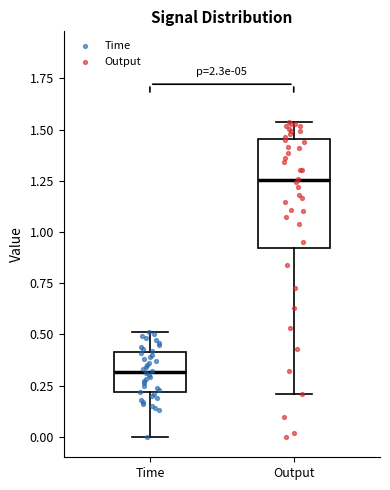

Reading left to right, read every box against the y-axis: the position of its median line, the range the box covers, and the ends of its whiskers. The values are not printed on the chart, so give them approximately, as read against the axis.

Time: median 0.30, box 0.20 to 0.40, whiskers 0.00 to 0.50
Output: median 1.25, box 0.90 to 1.45, whiskers 0.20 to 1.55